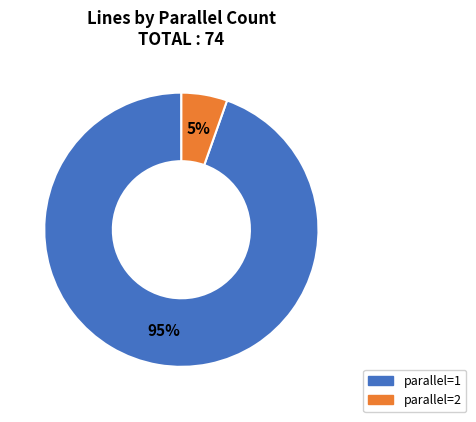

Does parallel=1 account for over 50% of the chart?

Yes